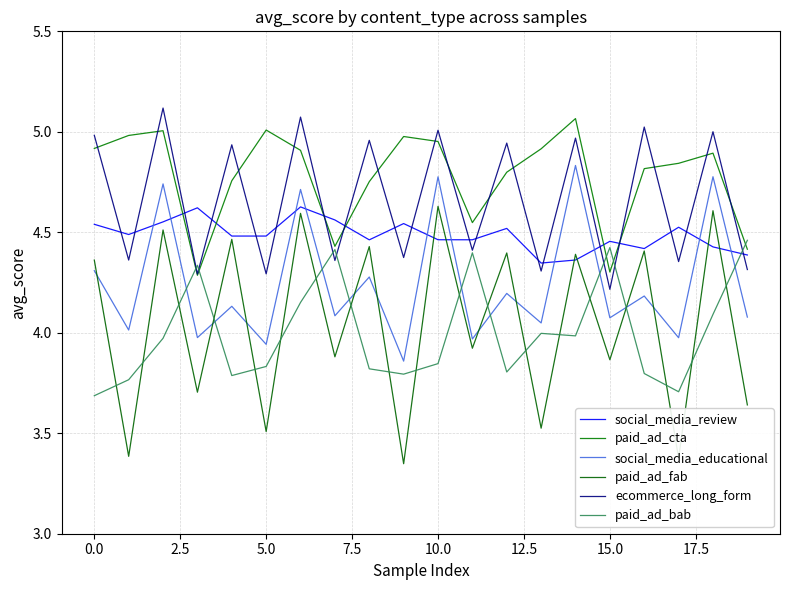

Reading left to right, list all the values displayed in this chart.

social_media_review: 4.5	4.5	4.6	4.6	4.5	4.5	4.6	4.6	4.5	4.5	4.5	4.5	4.5	4.3	4.4	4.5	4.4	4.5	4.4	4.4
paid_ad_cta: 4.9	5.0	5.0	4.3	4.8	5.0	4.9	4.4	4.8	5.0	5.0	4.5	4.8	4.9	5.1	4.3	4.8	4.8	4.9	4.4
social_media_educational: 4.3	4.0	4.7	4.0	4.1	3.9	4.7	4.1	4.3	3.9	4.8	4.0	4.2	4.0	4.8	4.1	4.2	4.0	4.8	4.1
paid_ad_fab: 4.4	3.4	4.5	3.7	4.5	3.5	4.6	3.9	4.4	3.3	4.6	3.9	4.4	3.5	4.4	3.9	4.4	3.4	4.6	3.6
ecommerce_long_form: 5.0	4.4	5.1	4.3	4.9	4.3	5.1	4.4	5.0	4.4	5.0	4.4	4.9	4.3	5.0	4.2	5.0	4.4	5.0	4.3
paid_ad_bab: 3.7	3.8	4.0	4.3	3.8	3.8	4.2	4.4	3.8	3.8	3.8	4.4	3.8	4.0	4.0	4.4	3.8	3.7	4.1	4.5